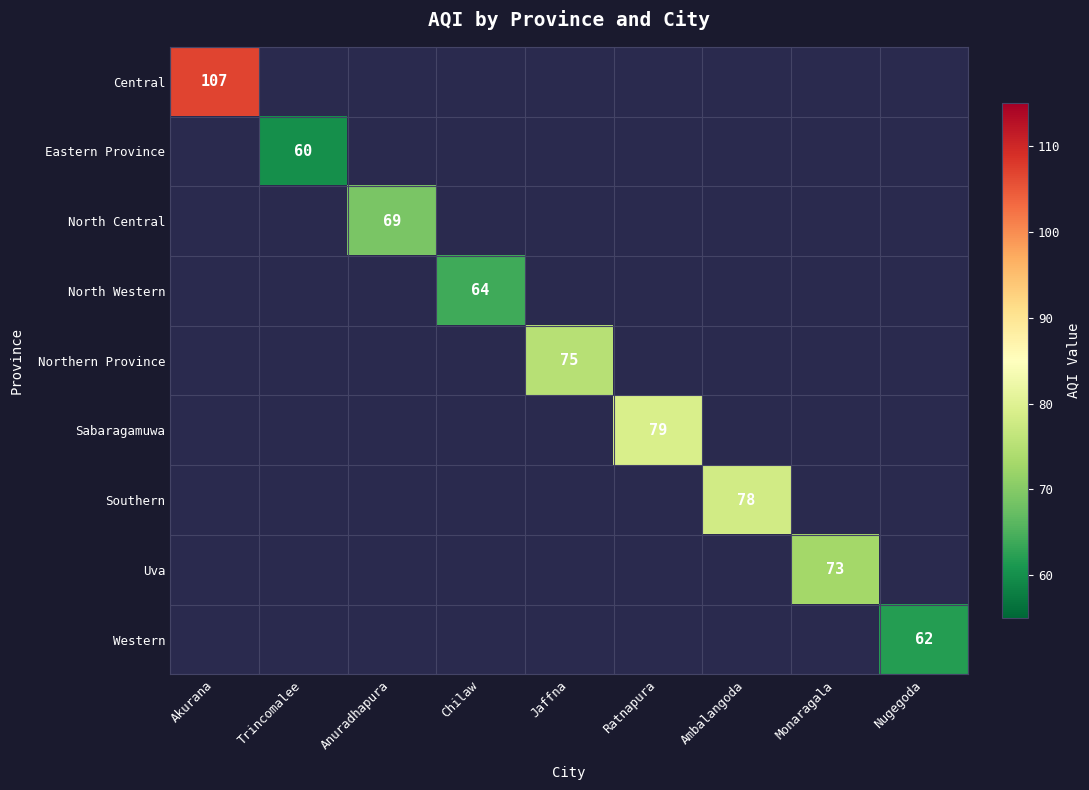

What is the maximum value shown in the chart?

107.0